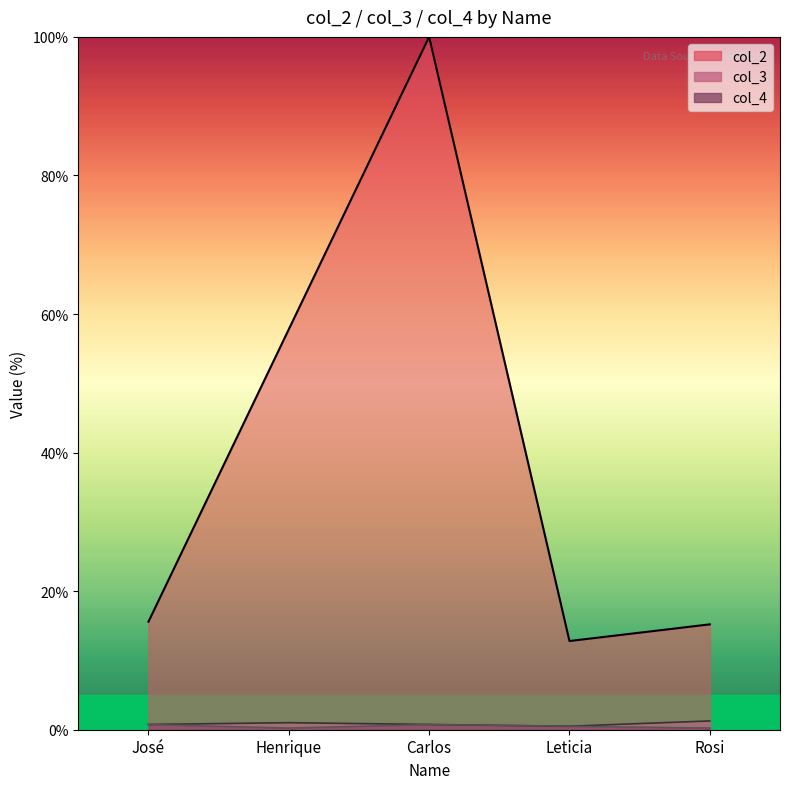

Does the chart have visible grid lines?

No